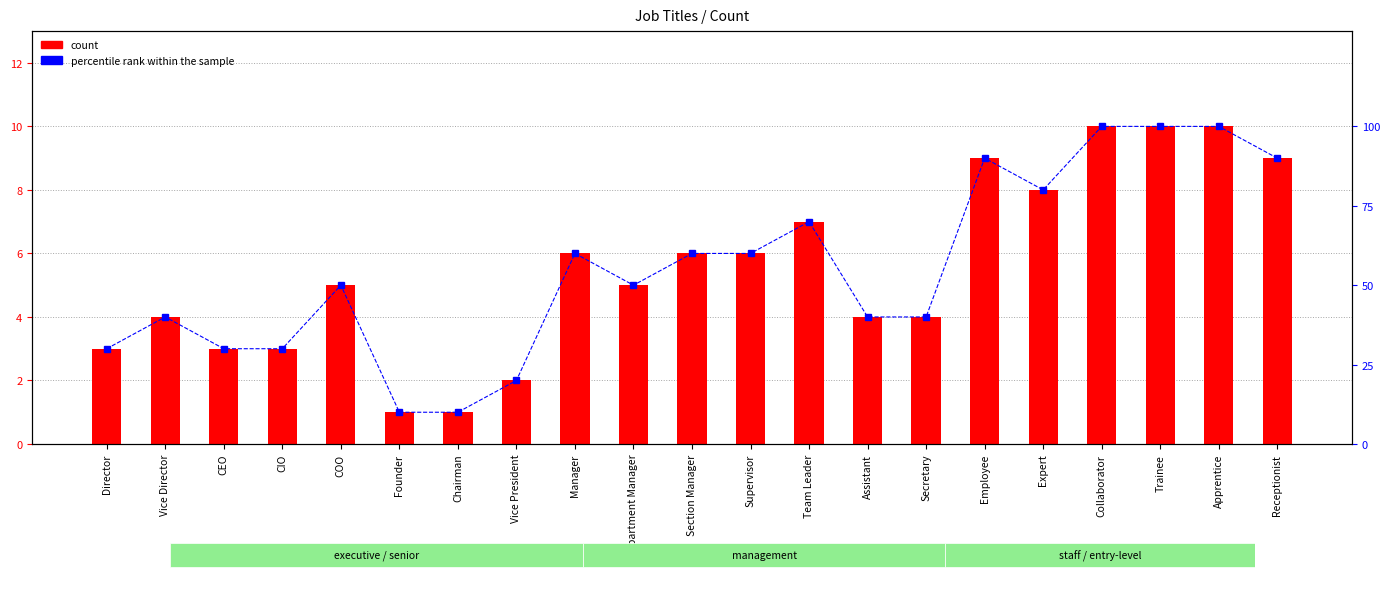

The value of count at Apprentice is 3. True or false?

False